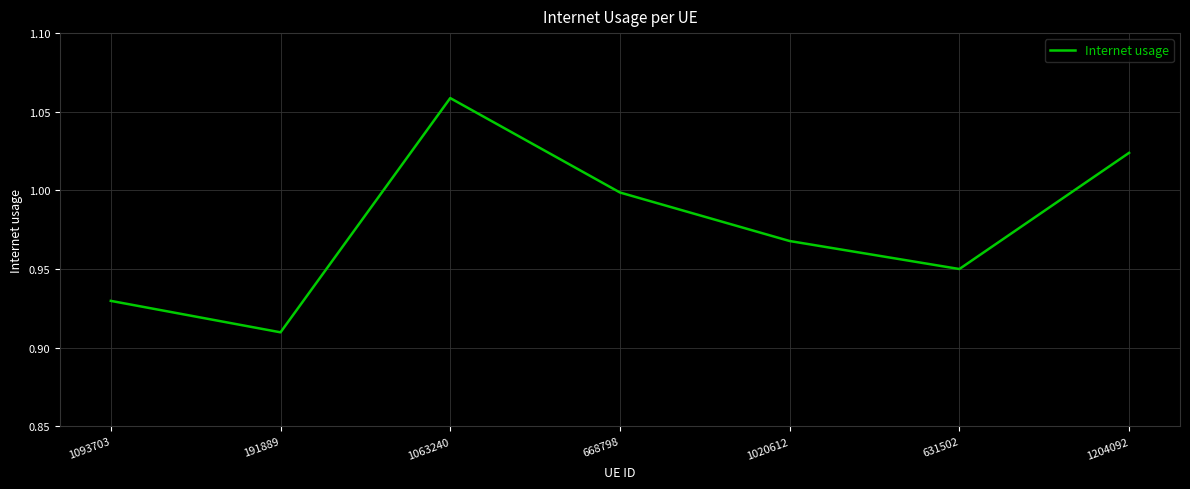

Where is the data nearest to the value 0?

191889